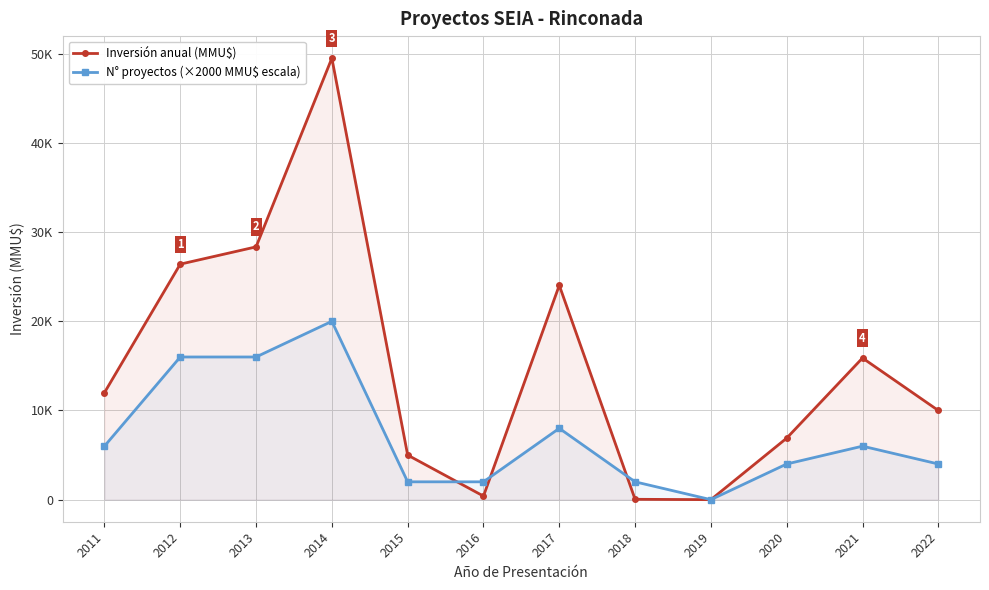

What is the sum of the N° proyectos (×2000 MMU$ escala) values at 2015 and 2014?

22000